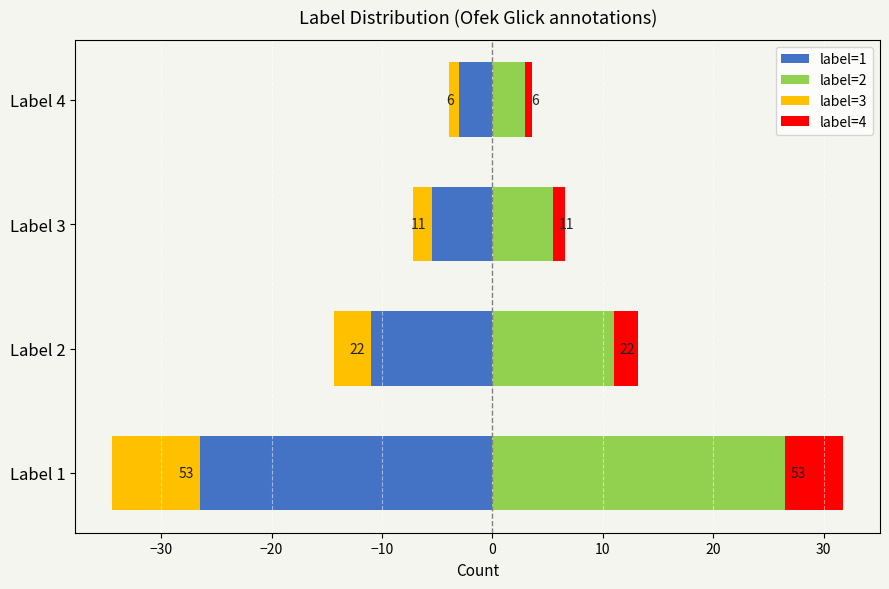

Which series has the largest range (max minus min)?

label=1